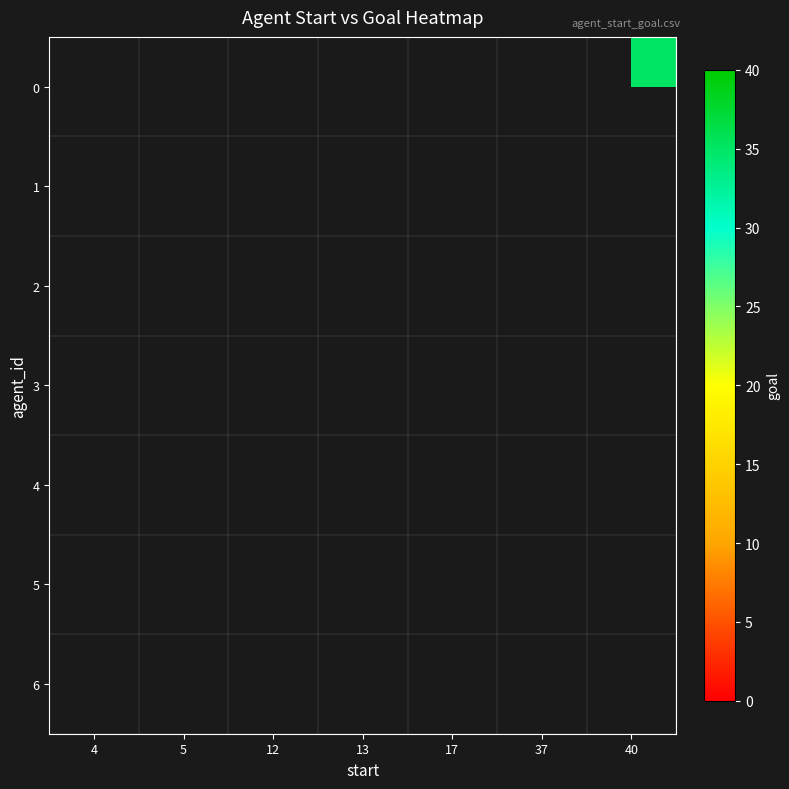

How many distinct data groups are displayed?

7